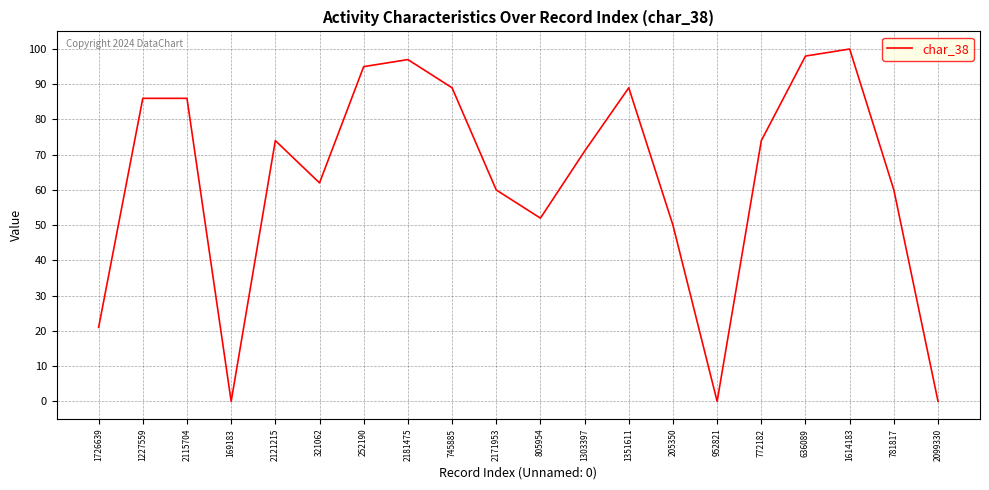

True or false: the data shows -53 at 169183.

False